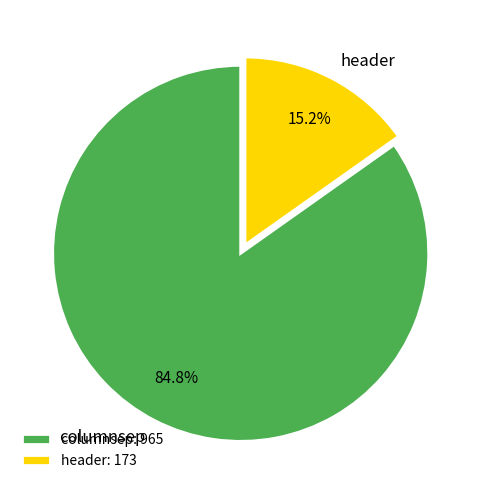

To the nearest percent, what percentage of the pie is columnsep?

85%